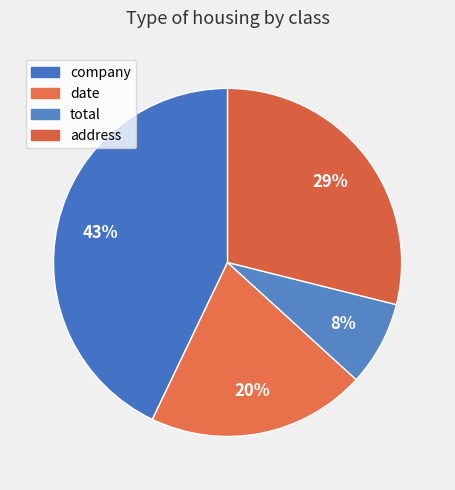

Is it true that date is 20% of the pie?

True